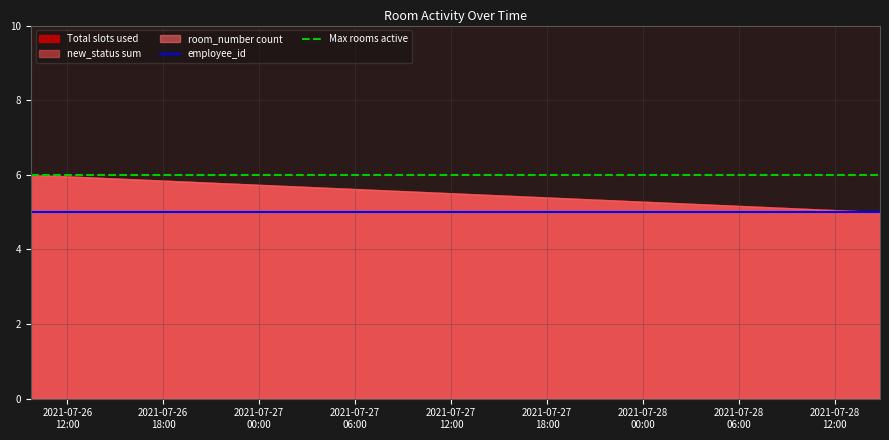

What is the spread (max minus min) of values at 2021-07-27
00:00?

1